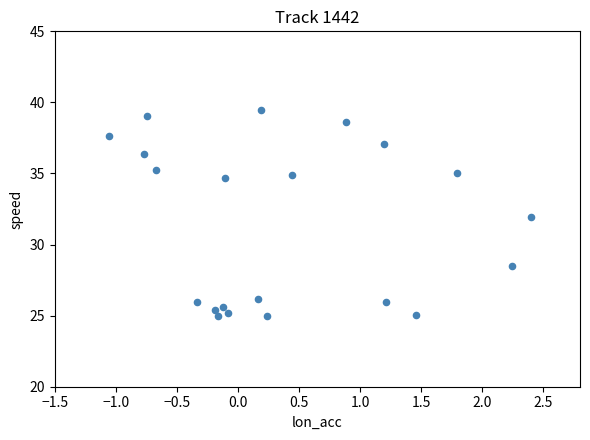

What is the range of Y values (max minus min)?

14.5